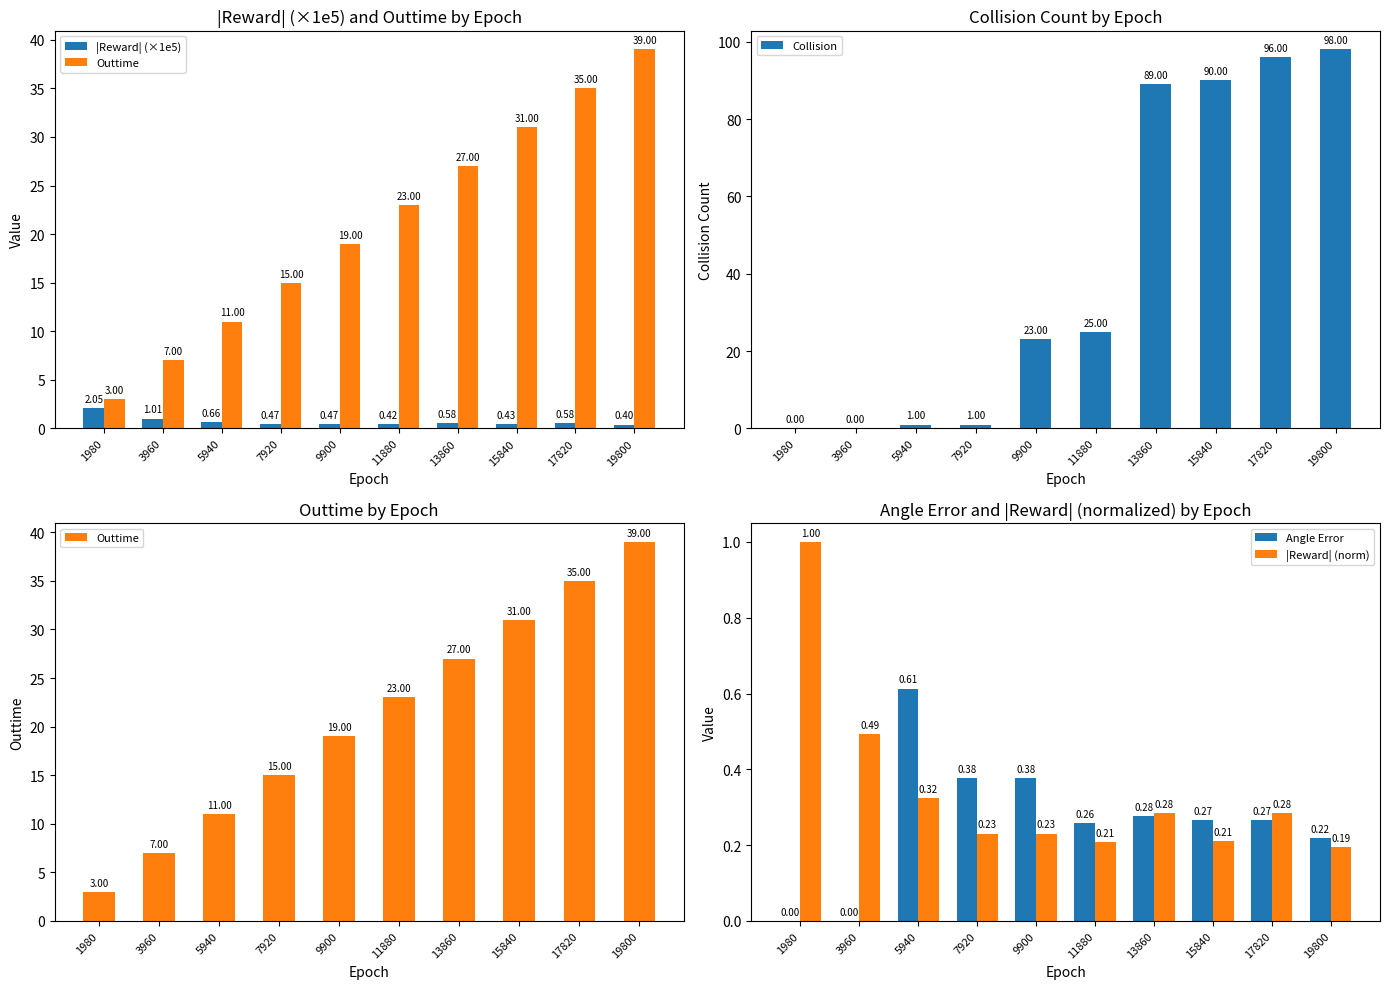

What is the total value across all series at 9900?

43.1